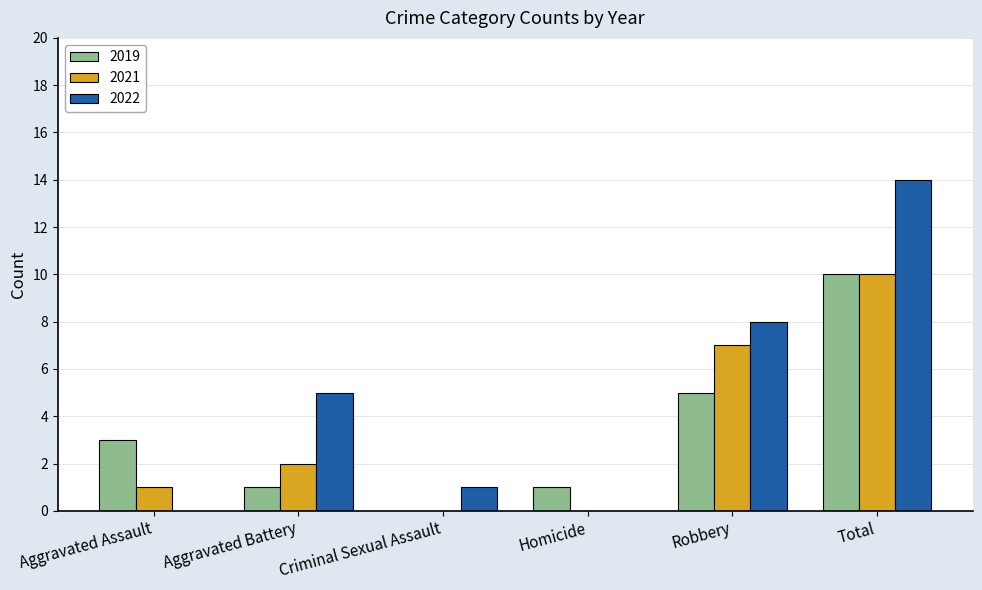

At which category is the sum across all series the highest?

Total